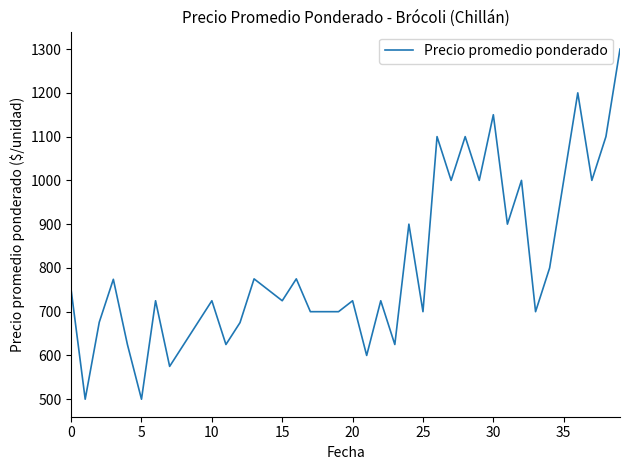

What is the smallest value displayed?

500